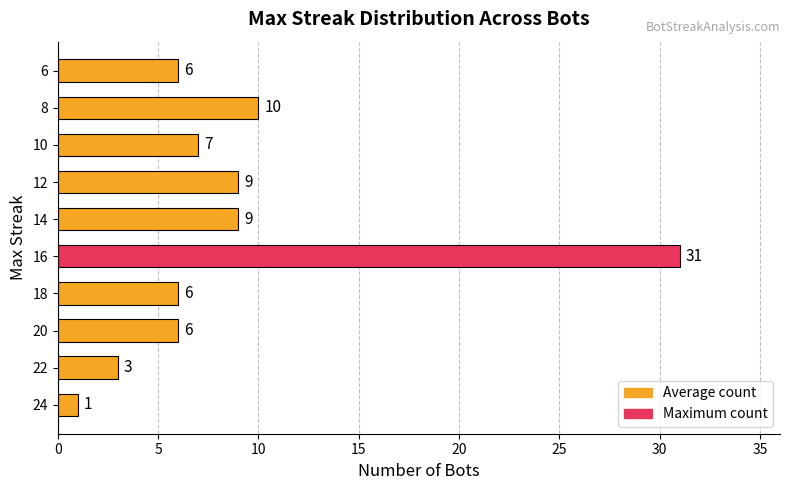

Approximately how many times larger is the value at 16 compared to 24?

31.0